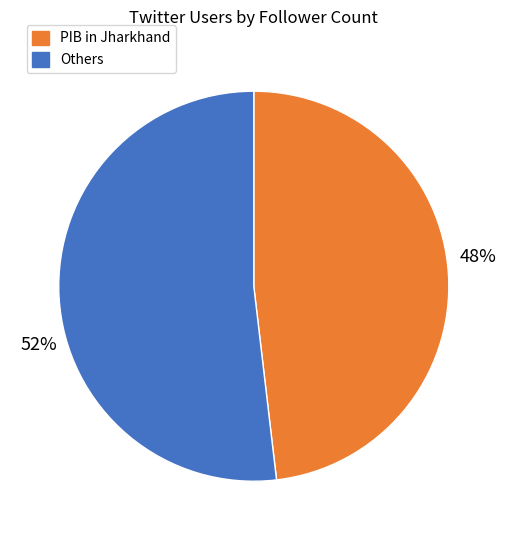

Is there any slice that represents more than half of the pie?

Yes